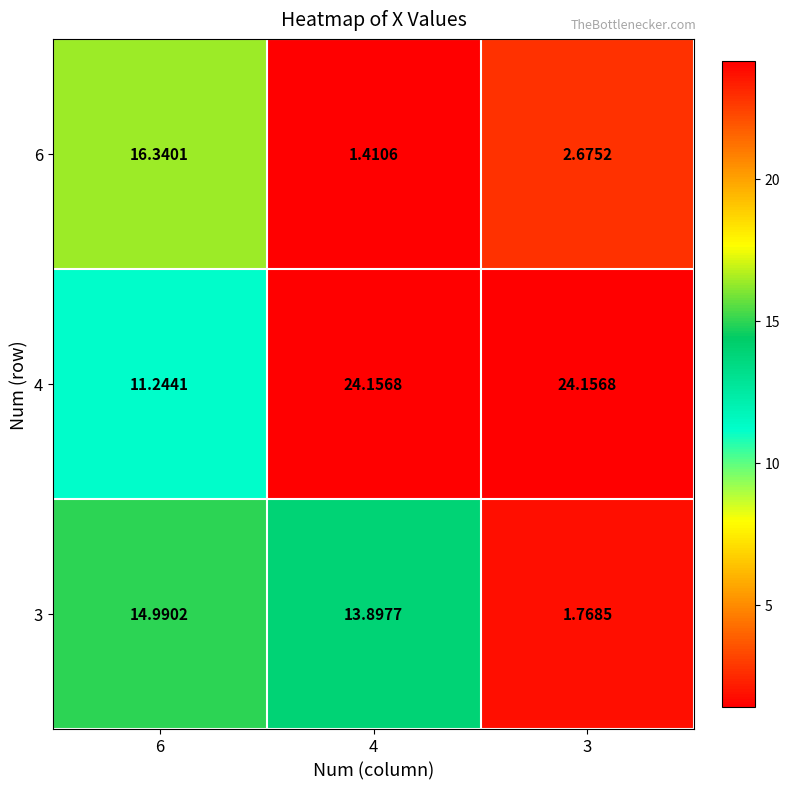

Which label corresponds to the smallest value in the chart?

4